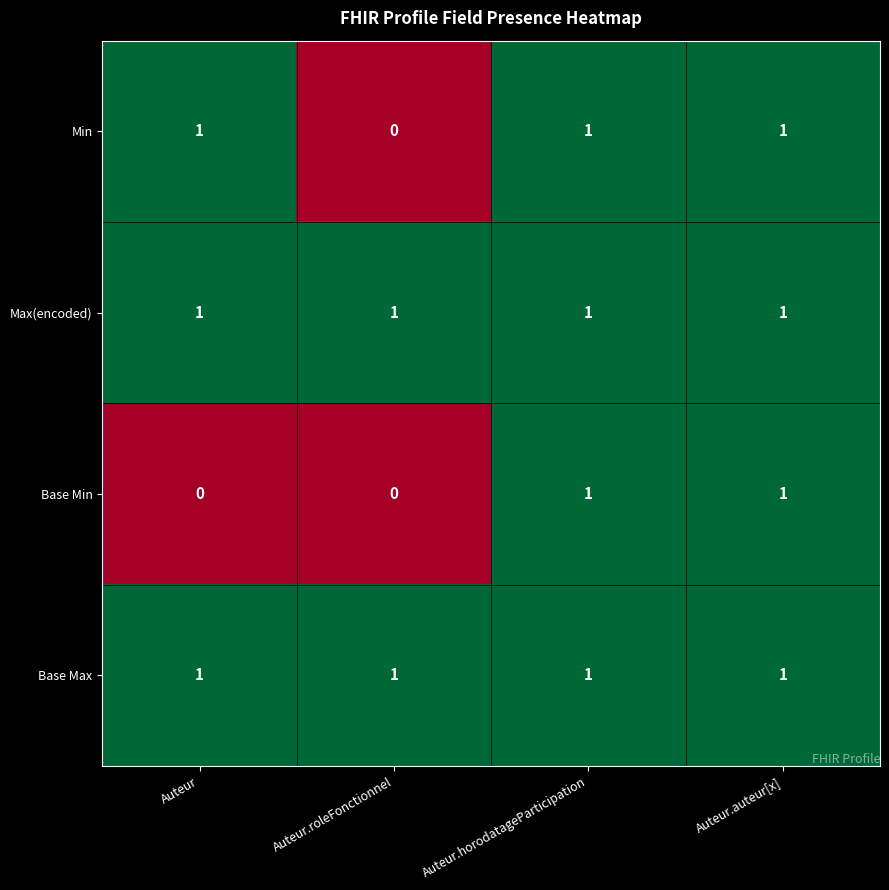

True or false: Base Min has a value of 0 at Auteur.

True